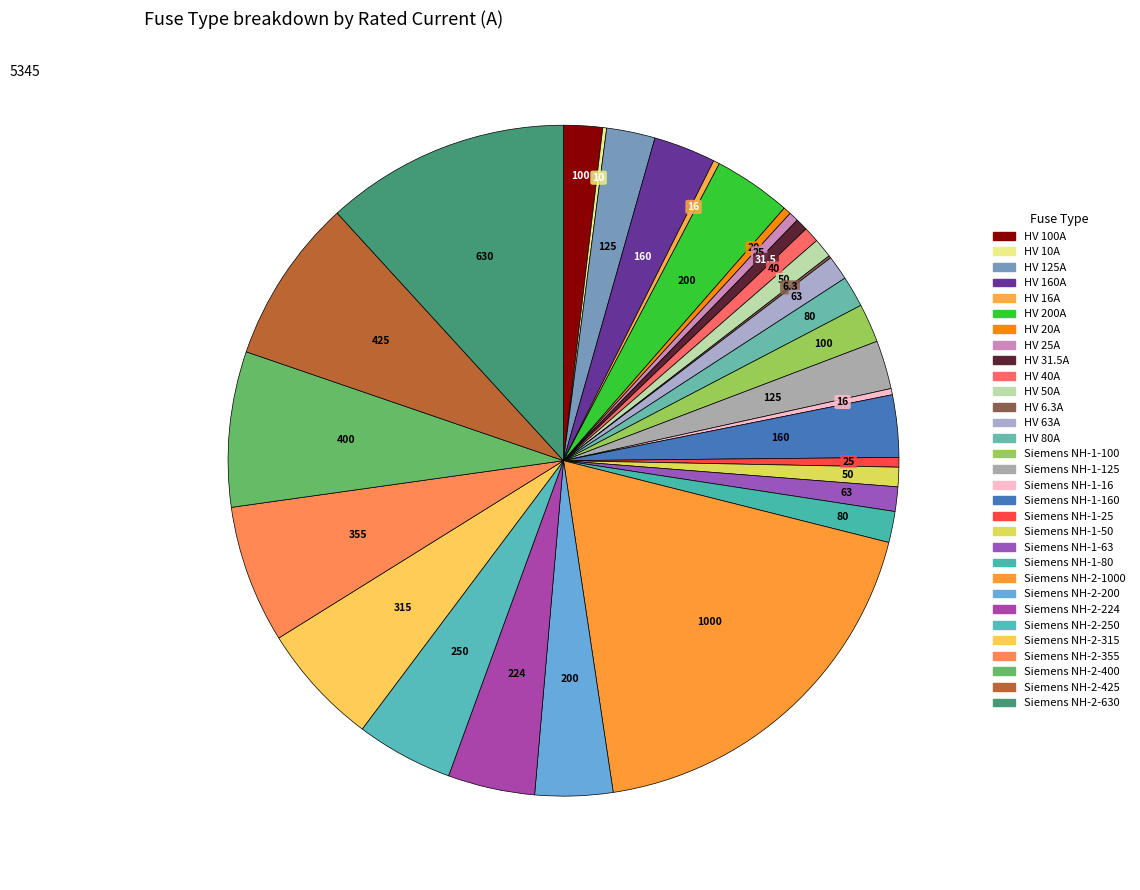

How many segments does this pie chart have?

31